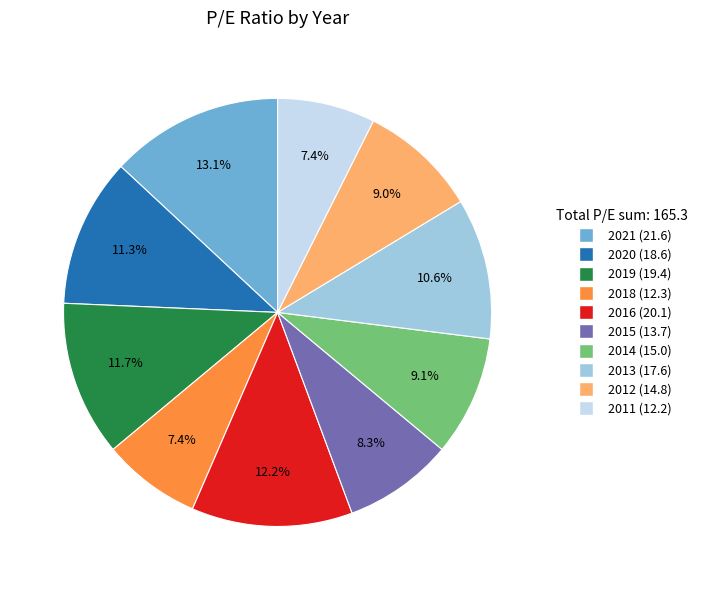

What percentage is NOT represented by 2014?

90.9%